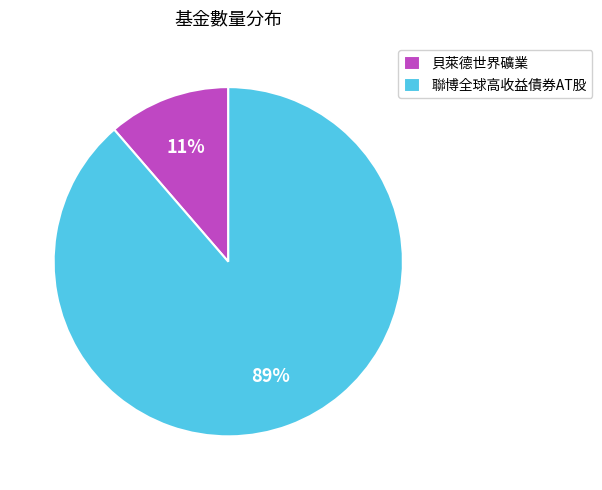

To the nearest percent, what is the average slice percentage?

50%